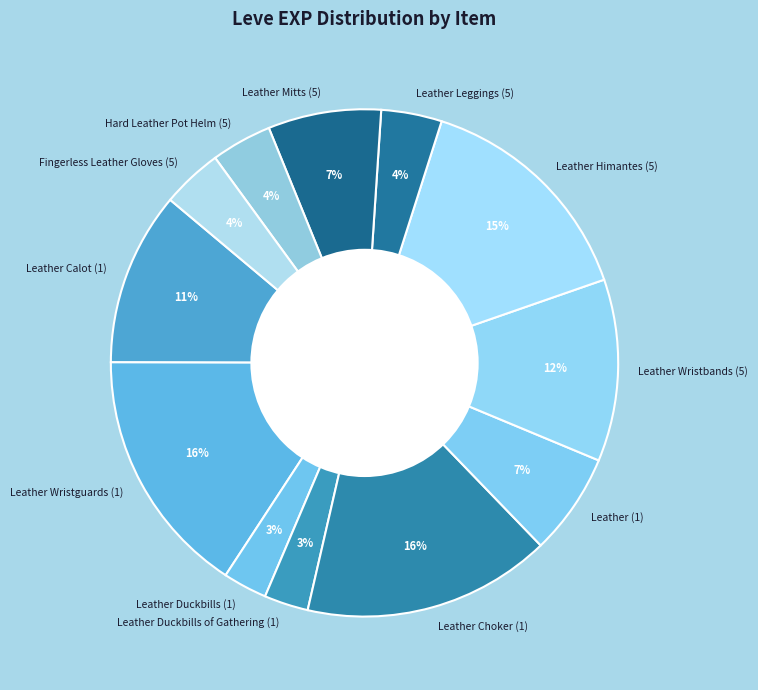

True or false: Hard Leather Pot Helm (5) accounts for 13% of the total.

False